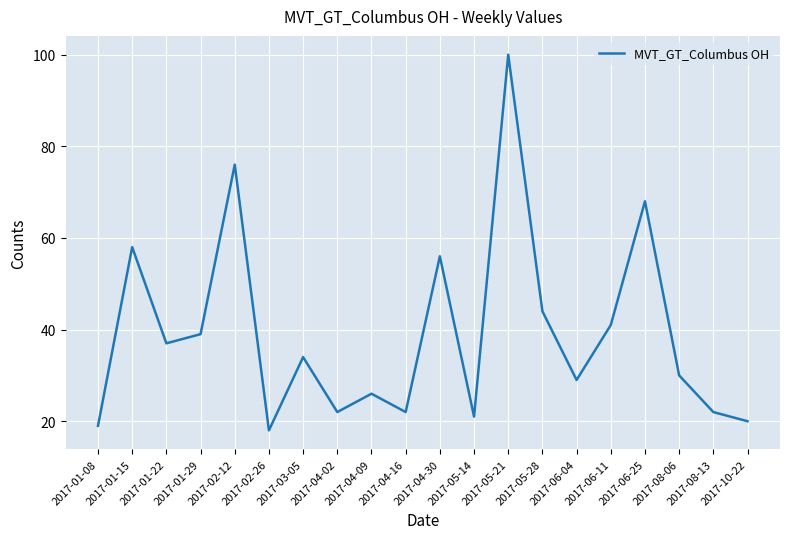

What is the maximum value shown in the chart?

100